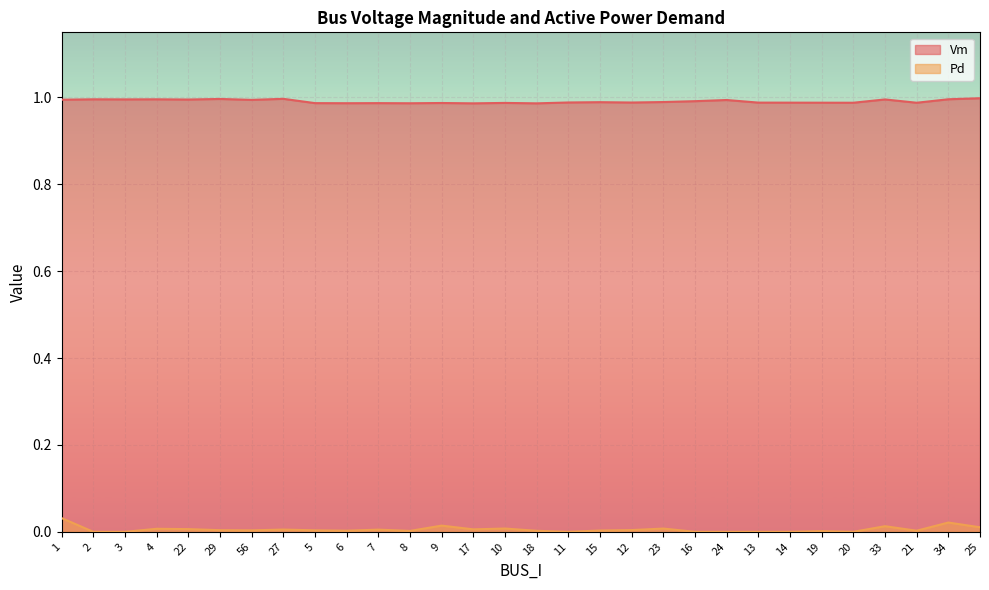

Which series has the largest range (max minus min)?

Pd